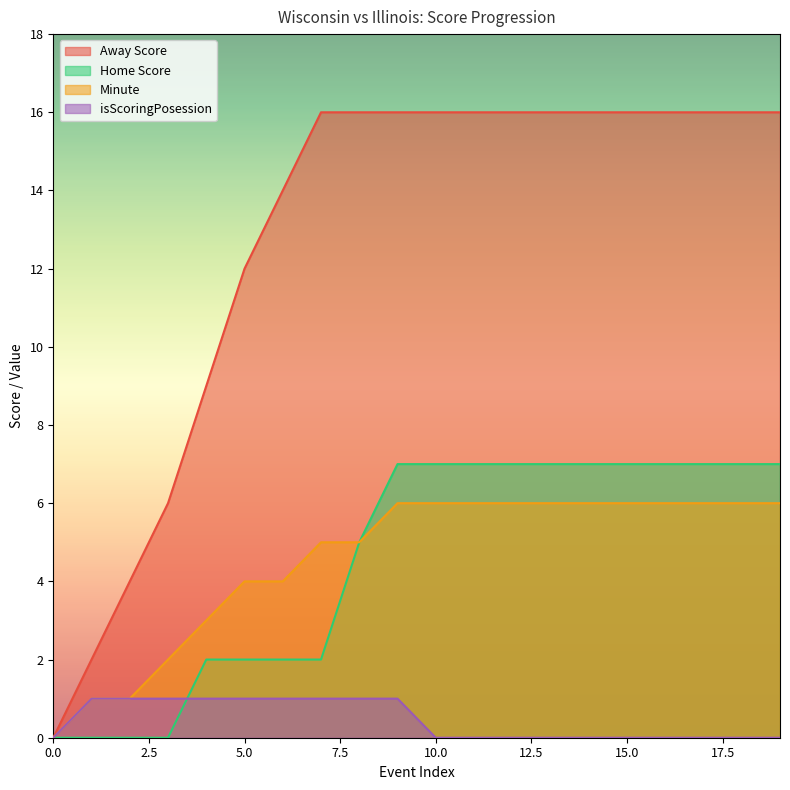

Which series has the largest total across all categories?

Away Score